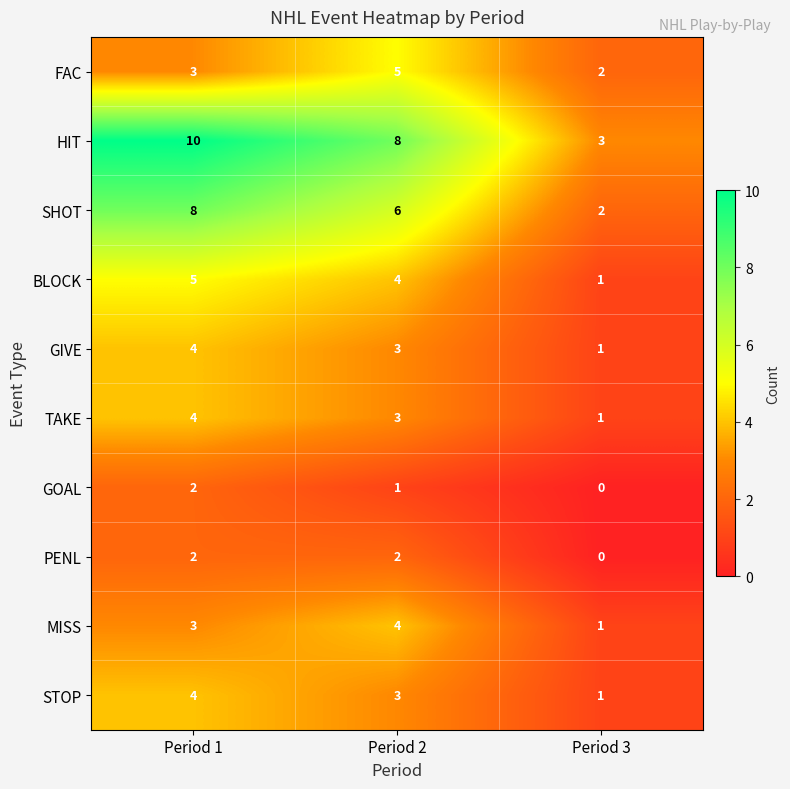

At how many categories does at least one series exceed 4?

2